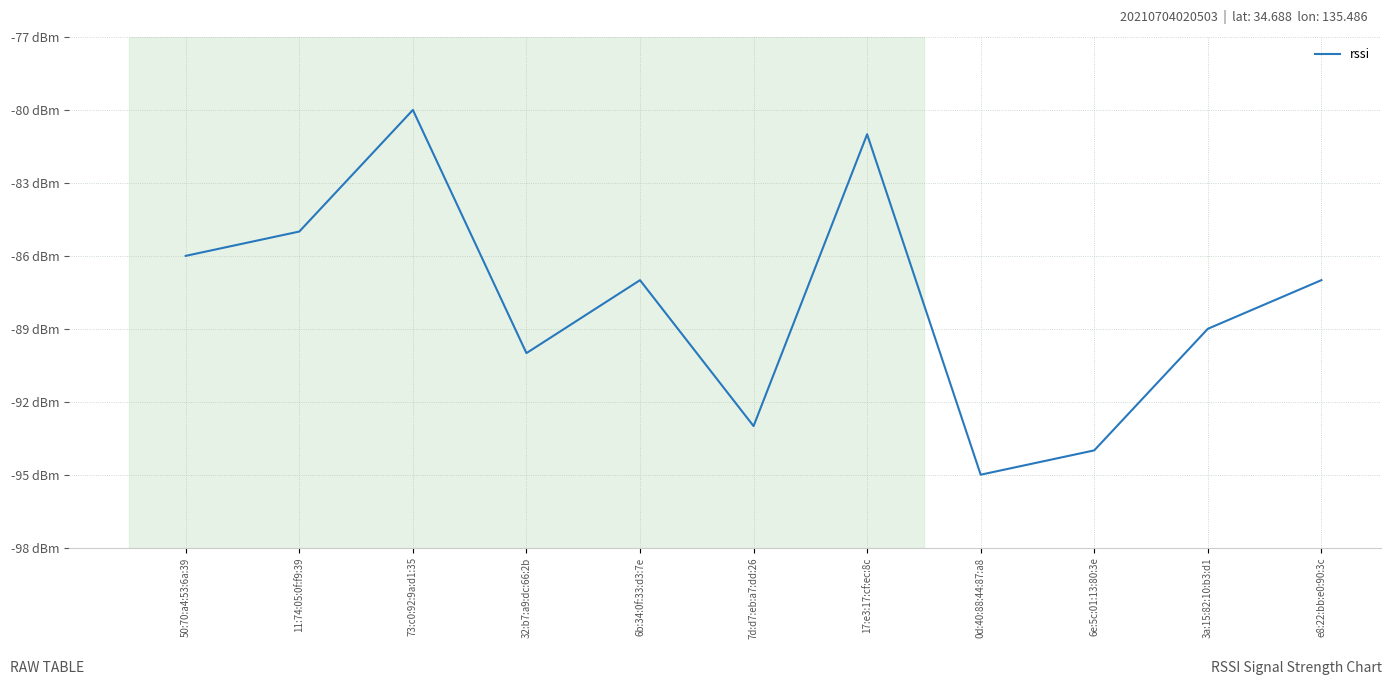

Does the chart display data point markers on the line(s)?

No